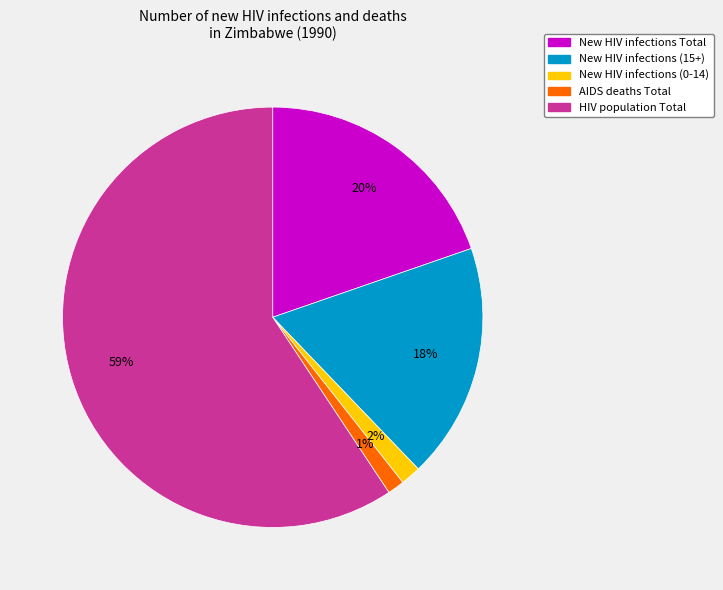

True or false: New HIV infections (15+) accounts for 12% of the total.

False